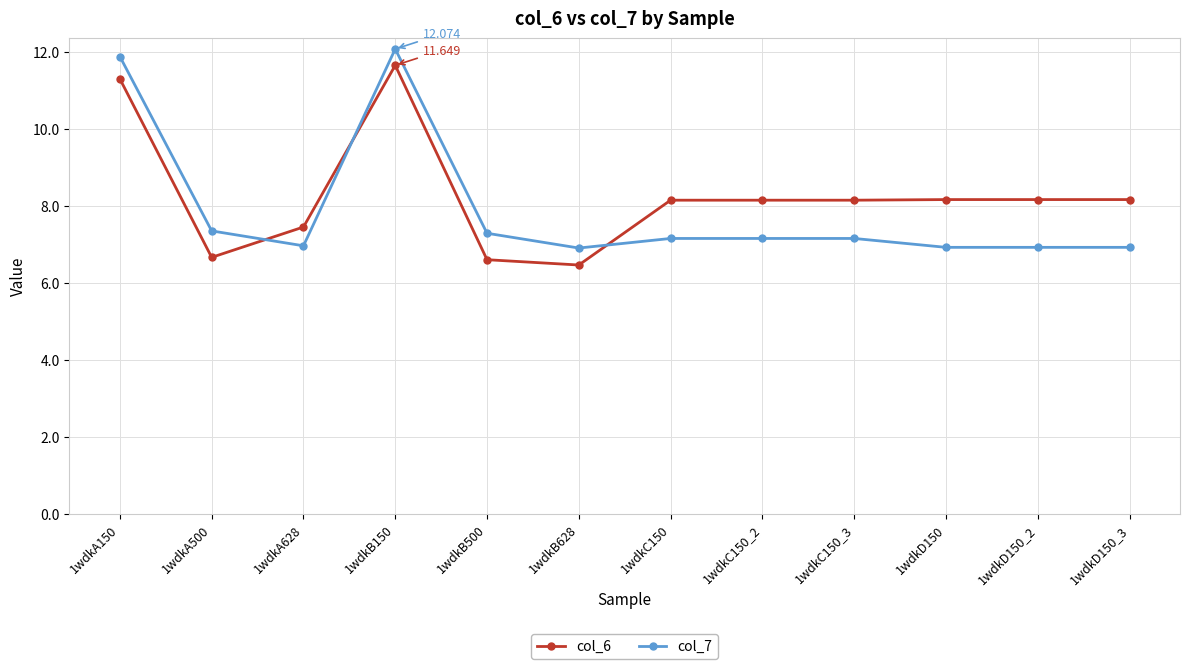

Is the value of col_6 at 1wdkA150 greater than the value of col_7 at 1wdkA628?

Yes